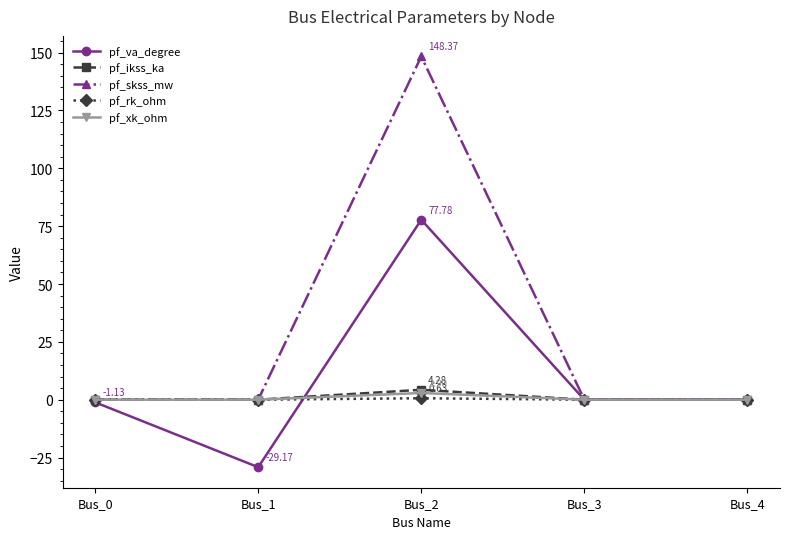

What is the maximum value shown in the chart?

148.4